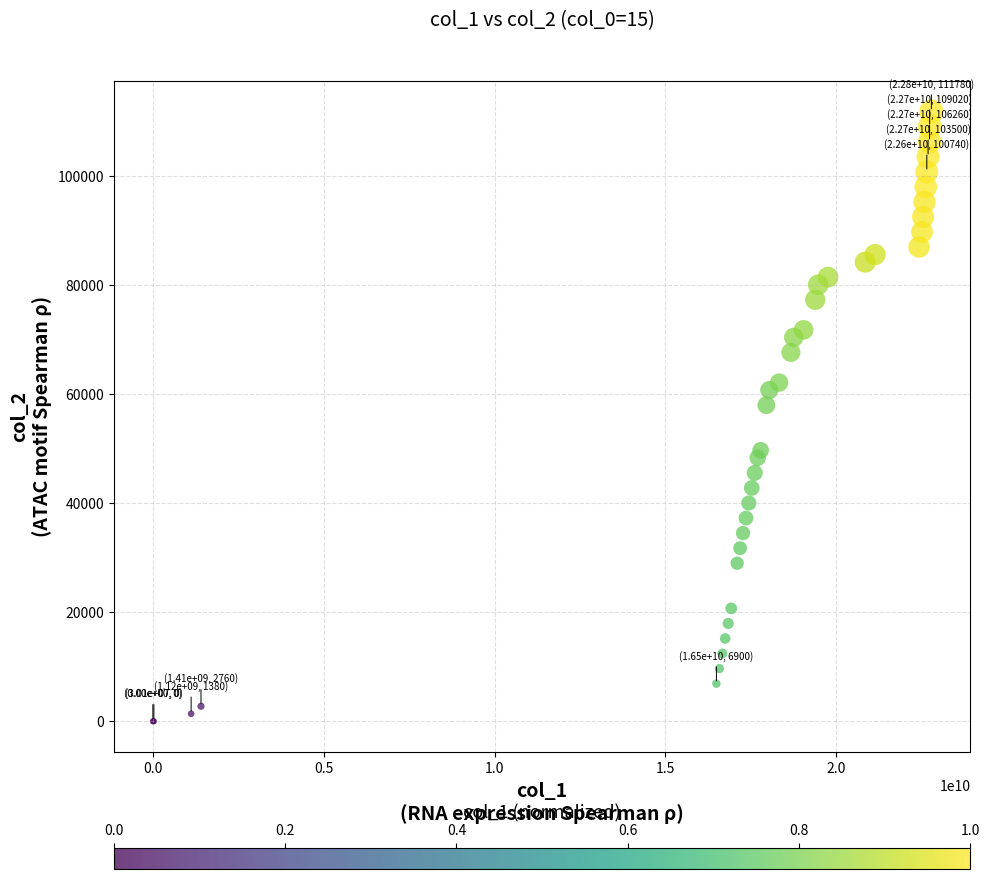

What Y value in the scatter plot is closest to 55890?

57960